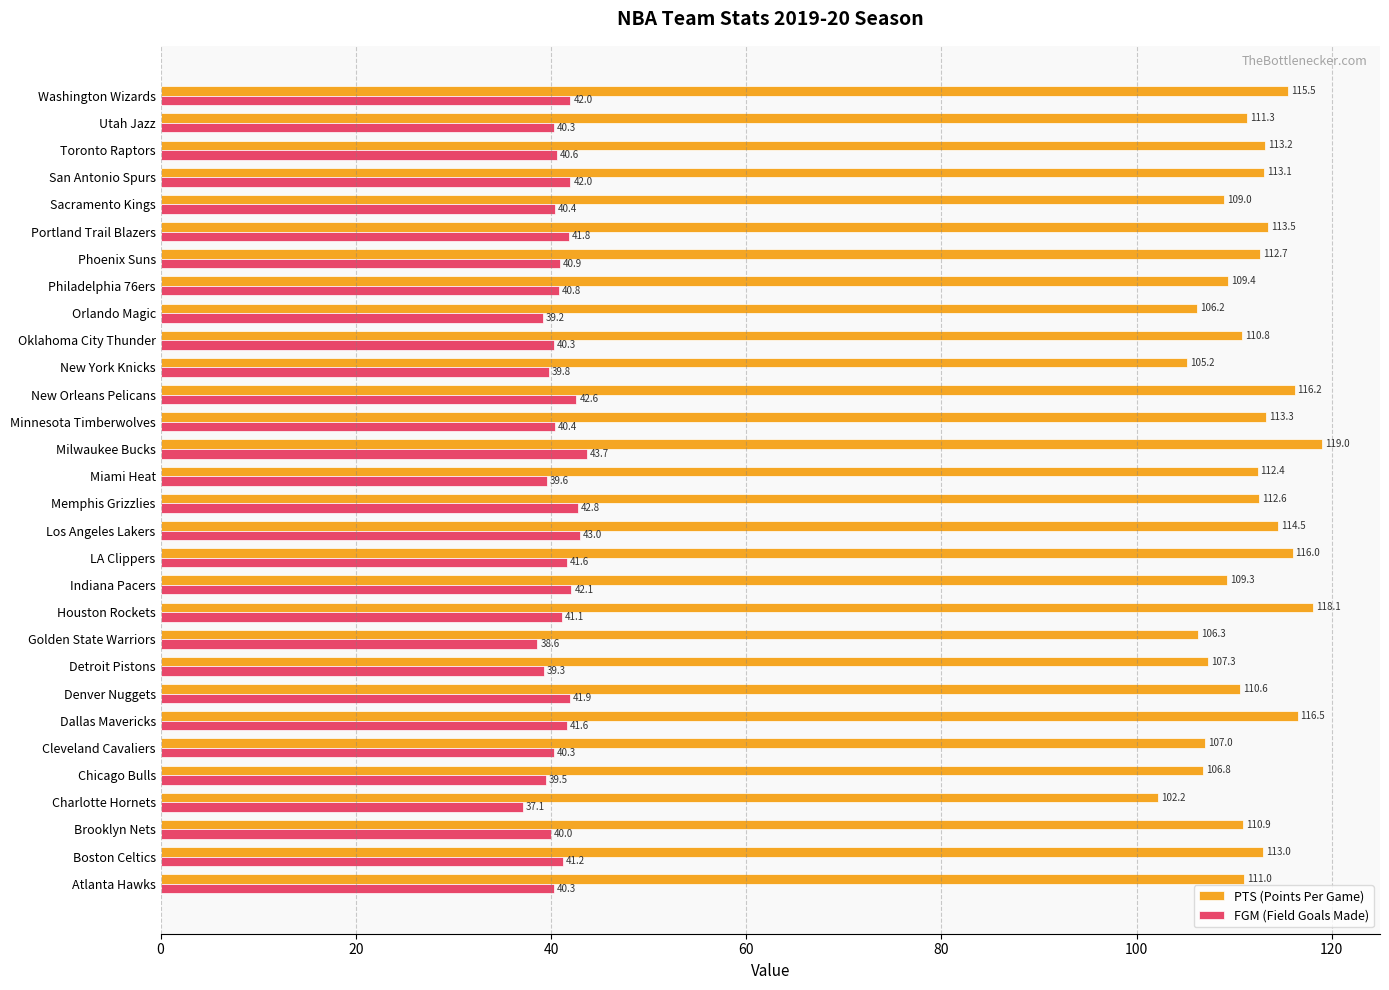

True or false: PTS (Points Per Game) has a value of 105.2 at New York Knicks.

True